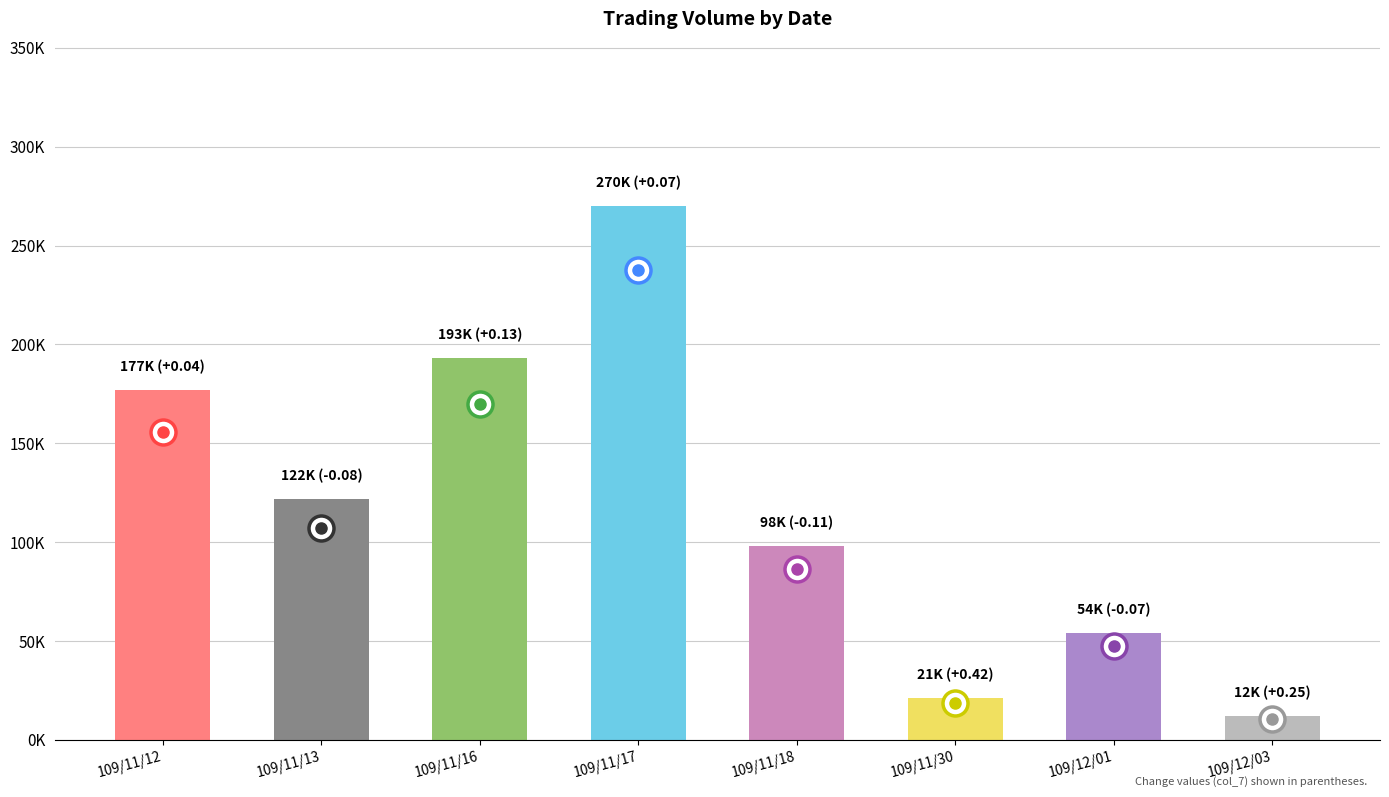

What is the minimum value shown in the chart?

12000